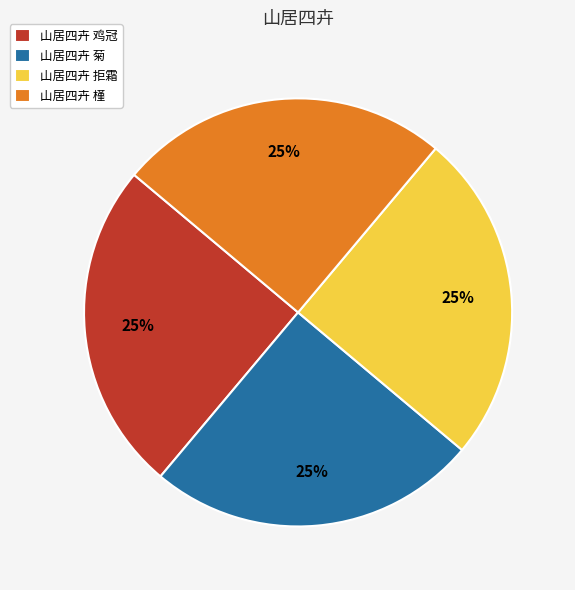

To the nearest percent, what is the average slice percentage?

25%